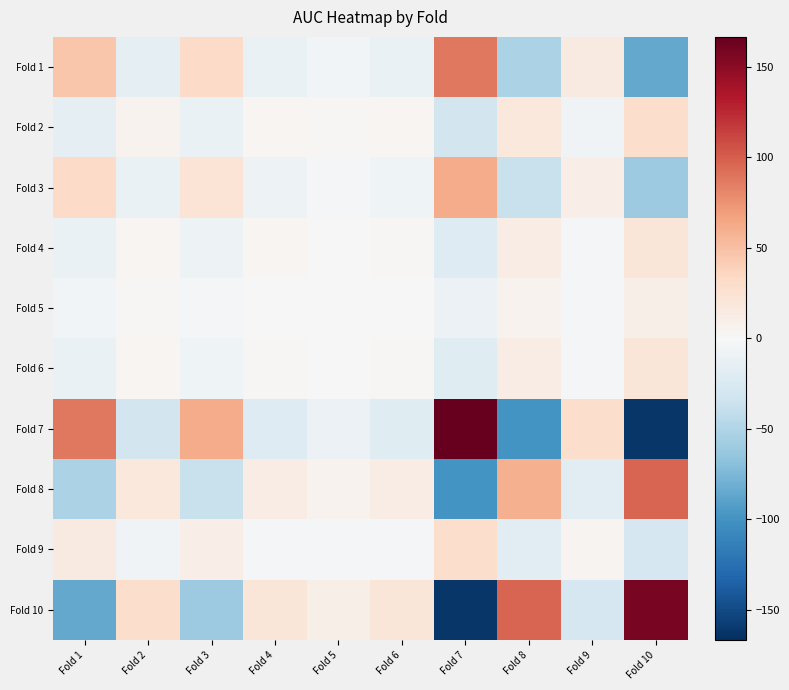

Which has a higher value, Fold 9 or Fold 5?

Fold 9